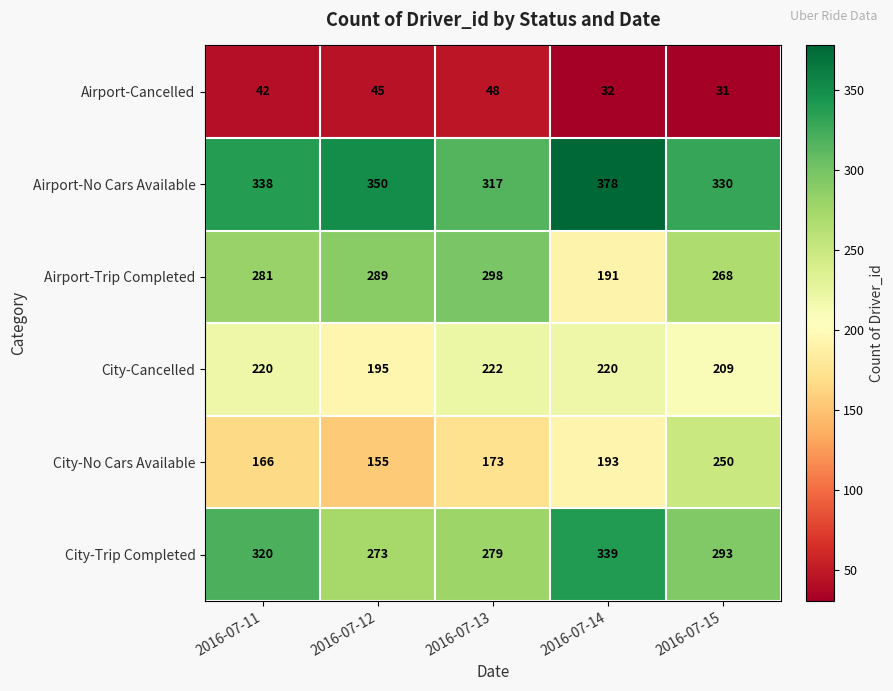

Count the Airport-No Cars Available values in the range 330 to 350.

3